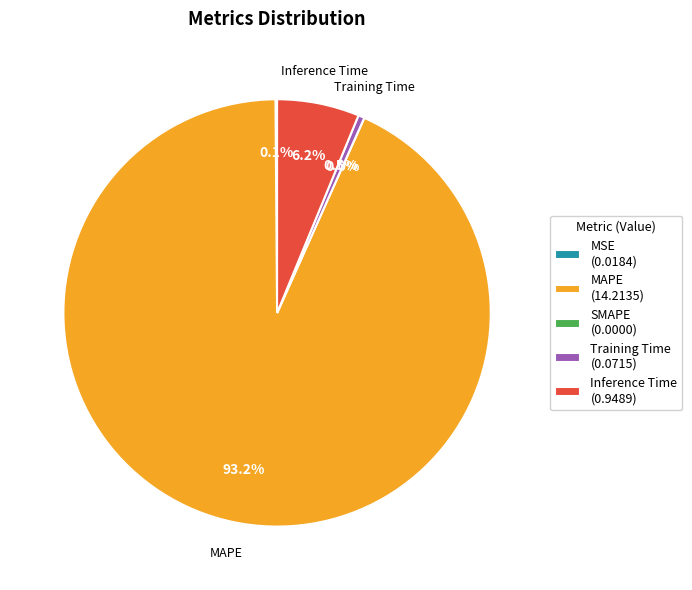

To the nearest percent, what is the difference between the largest and smallest slice percentages?

93%